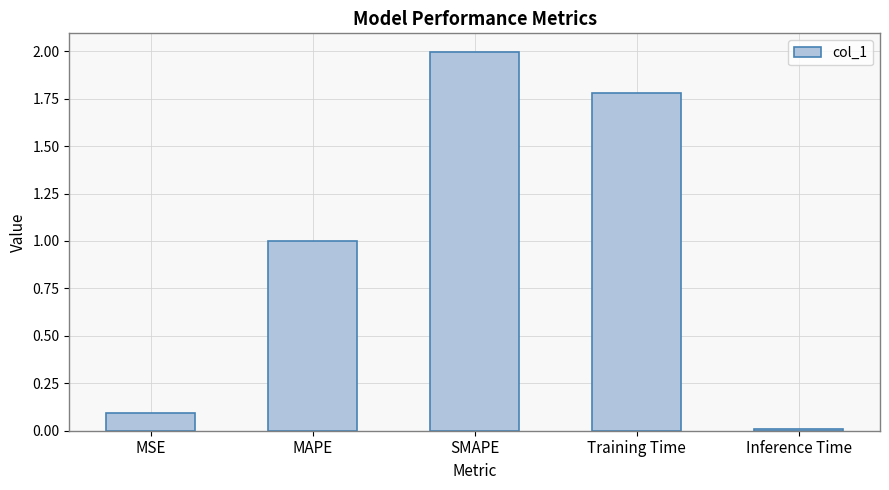

Is it true that the value at MSE is 0.1?

True